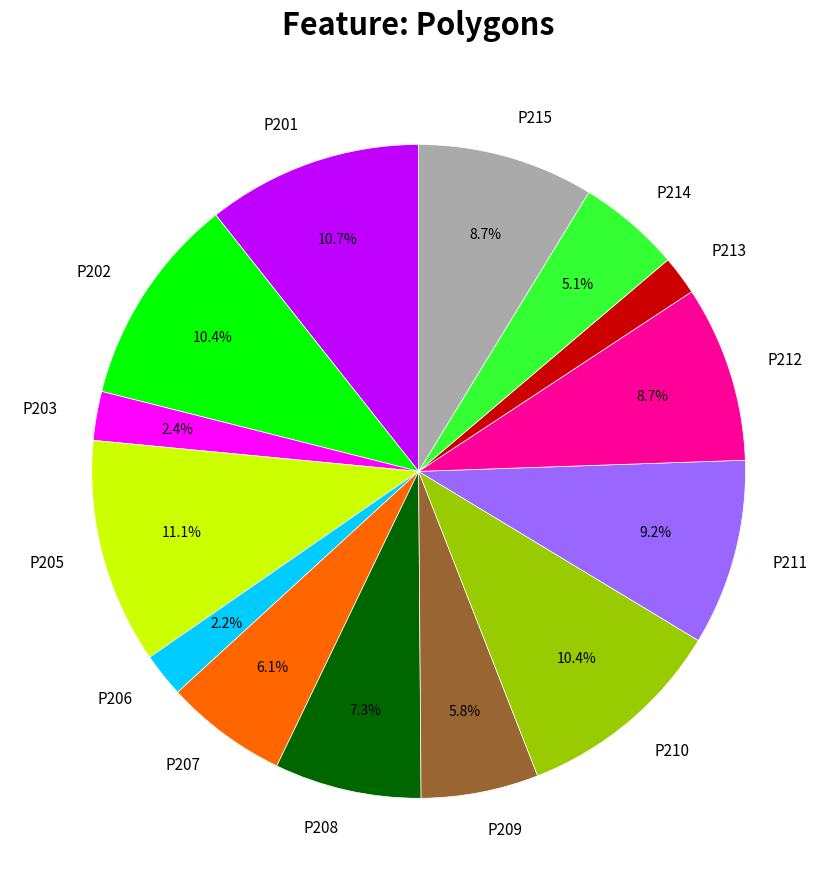

What percentage is NOT represented by P210?

89.6%